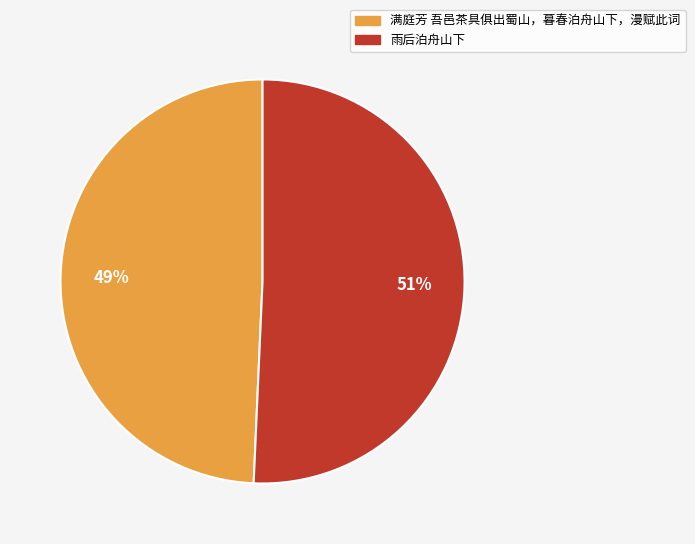

Approximately how many times larger is the value at 雨后泊舟山下 compared to 满庭芳 吾邑茶具俱出蜀山，暮春泊舟山下，漫赋此词?

1.0